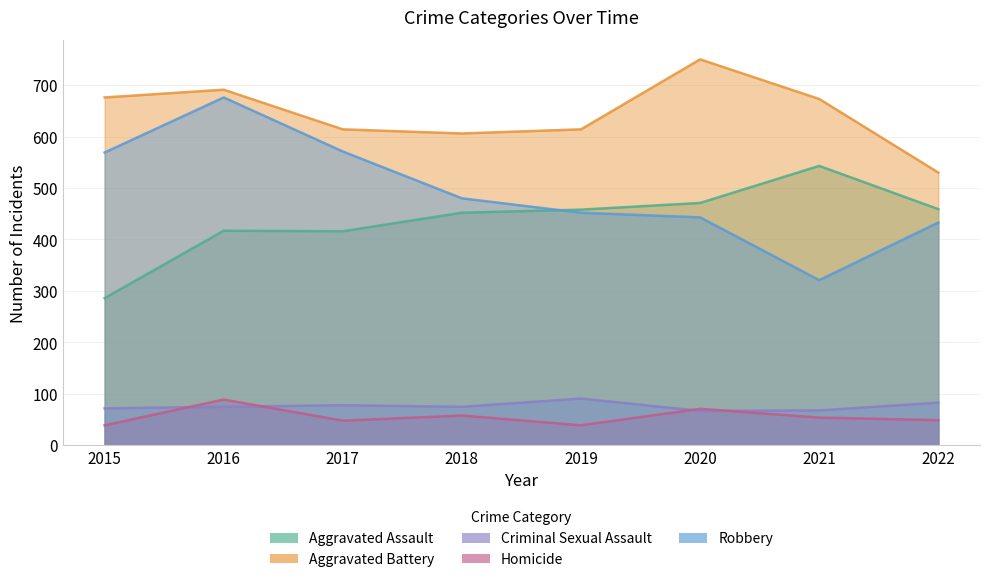

List the labels in order of Aggravated Battery value, smallest first.

2022, 2018, 2017, 2019, 2021, 2015, 2016, 2020